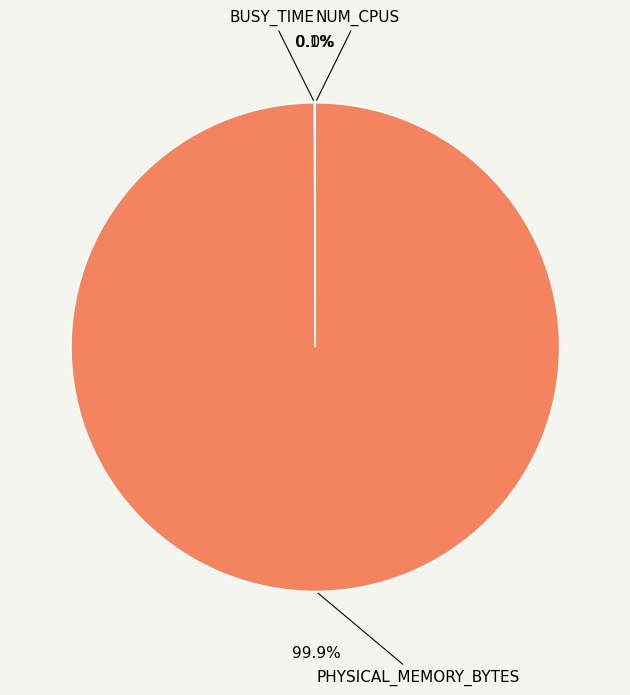

Does PHYSICAL_MEMORY_BYTES represent more than half of the total?

Yes